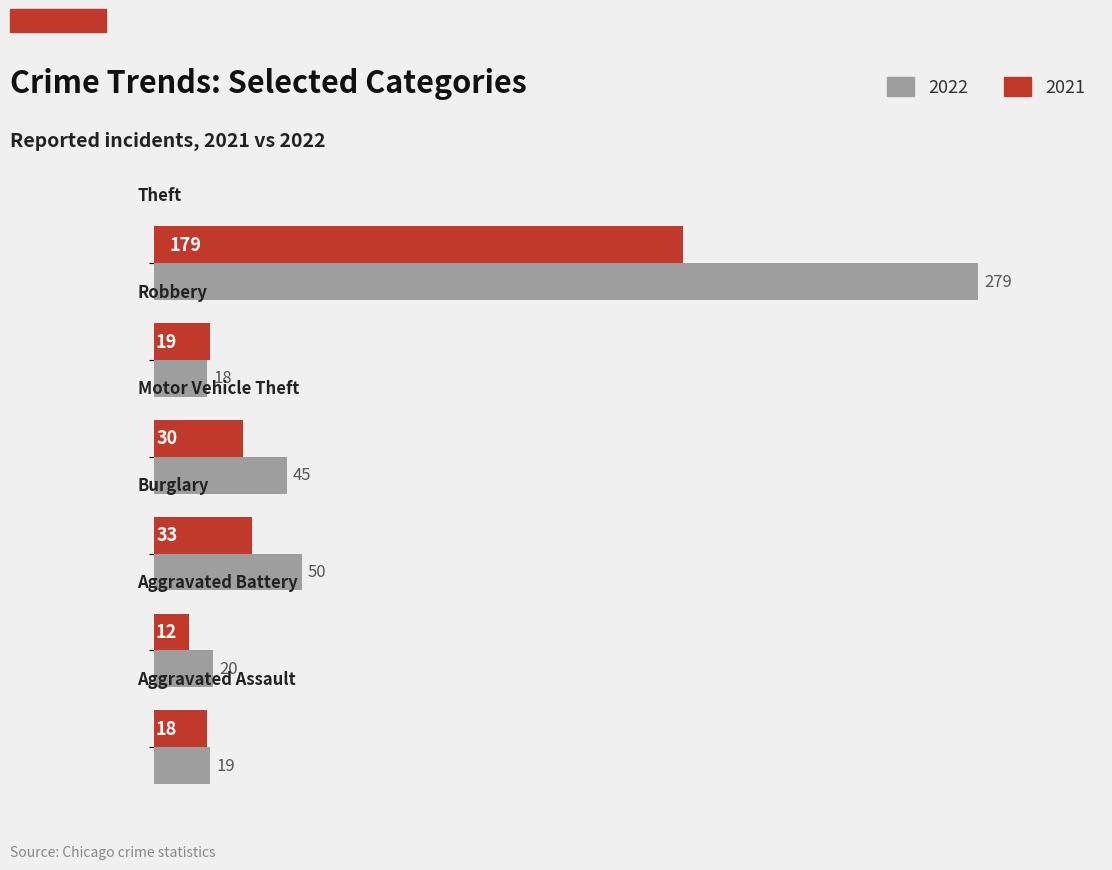

What is the average value of the 2022 series?

72